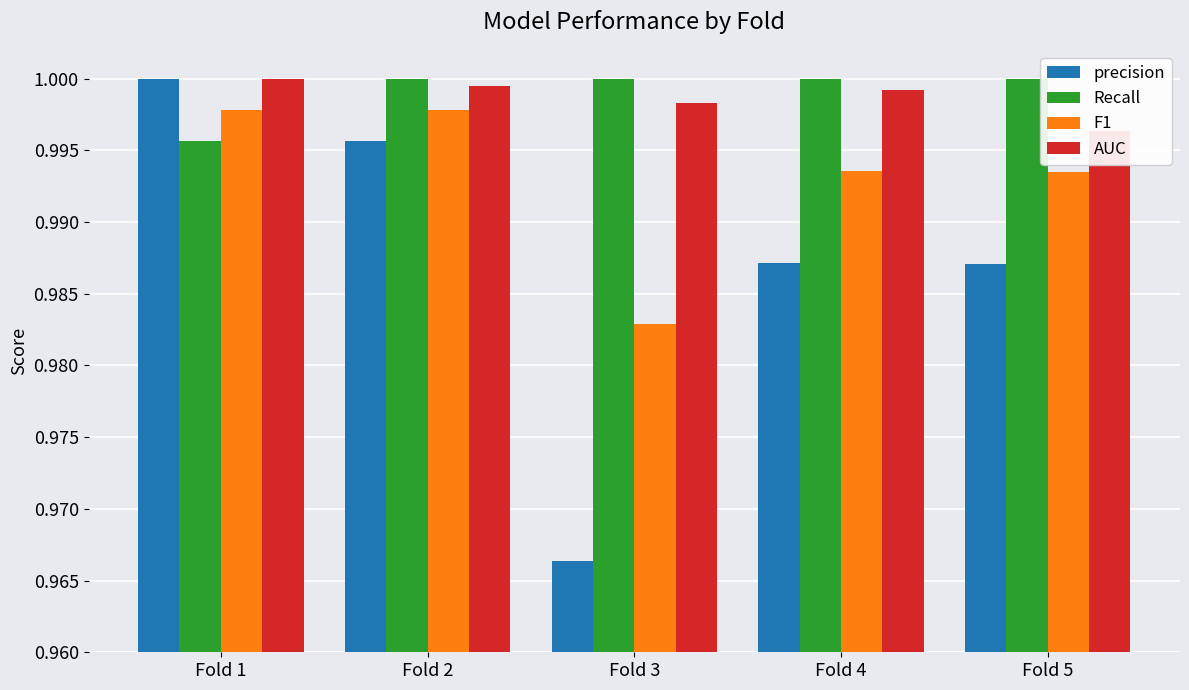

What is the value of the AUC bar at the 3rd from the left?

1.0